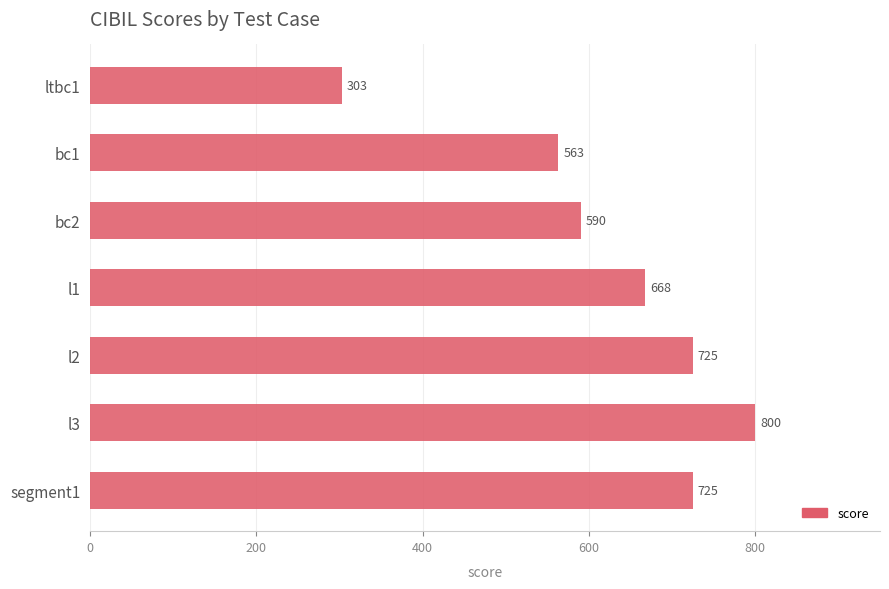

True or false: the data shows 990 at bc2.

False